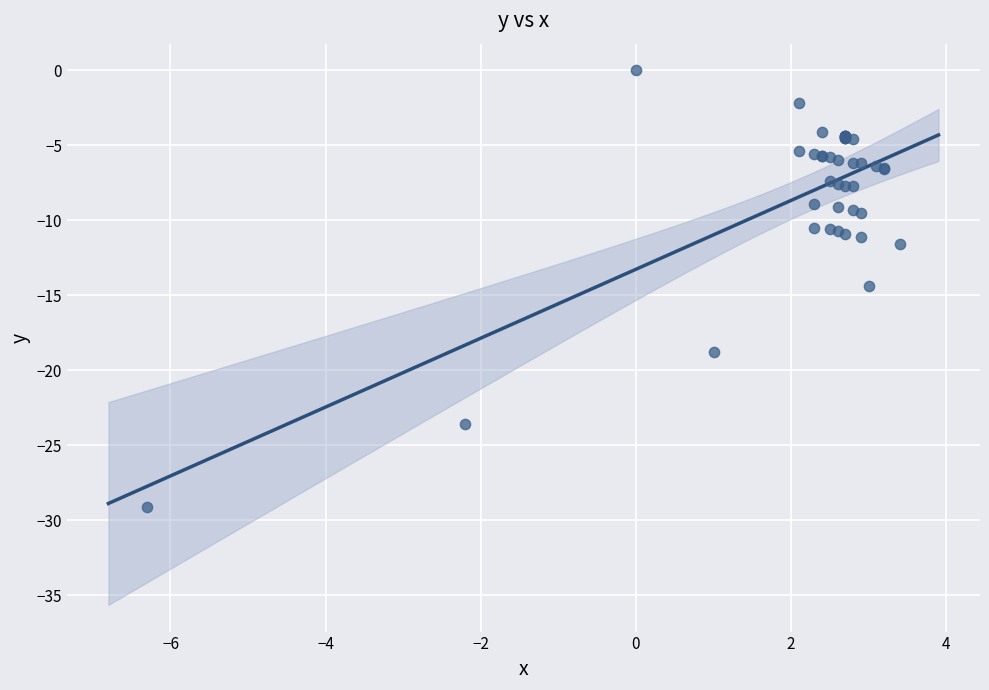

What Y value in the scatter plot is closest to -14?

-14.4